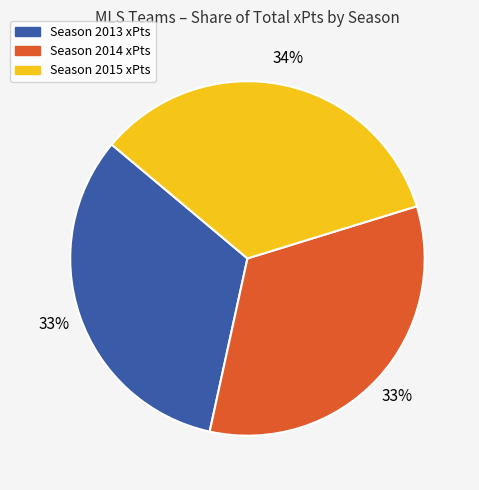

Which slice is the largest?

Season 2015 xPts